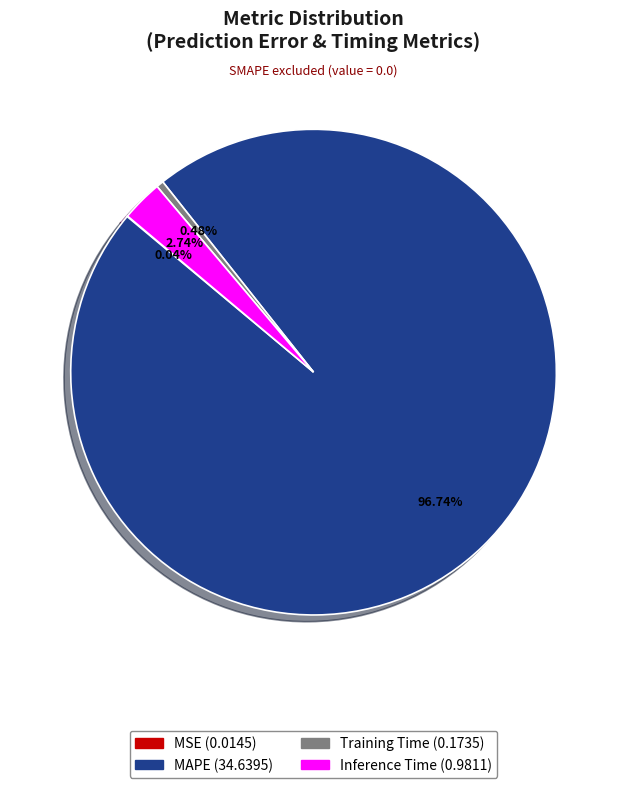

Does Training Time represent more than half of the total?

No